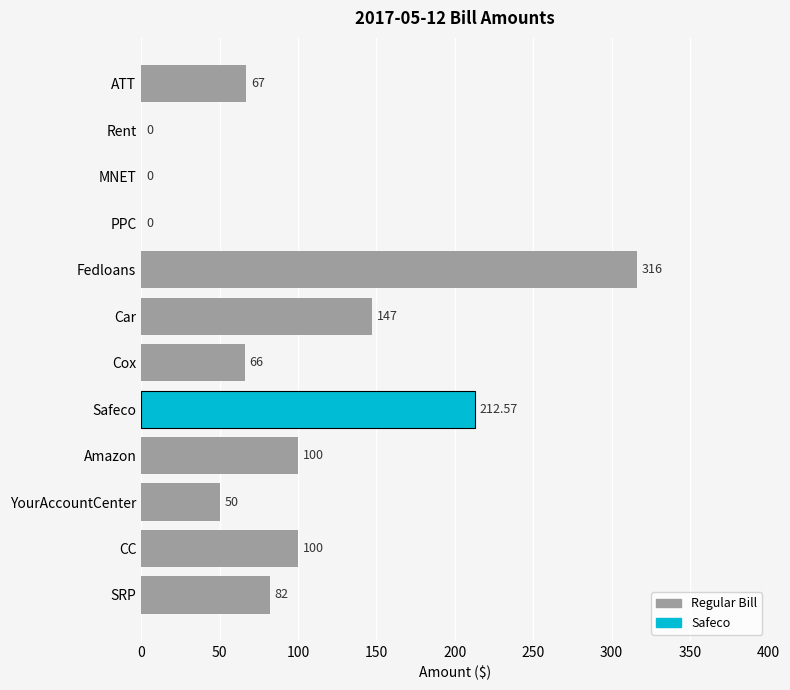

Where is the data nearest to the value 158?

Car